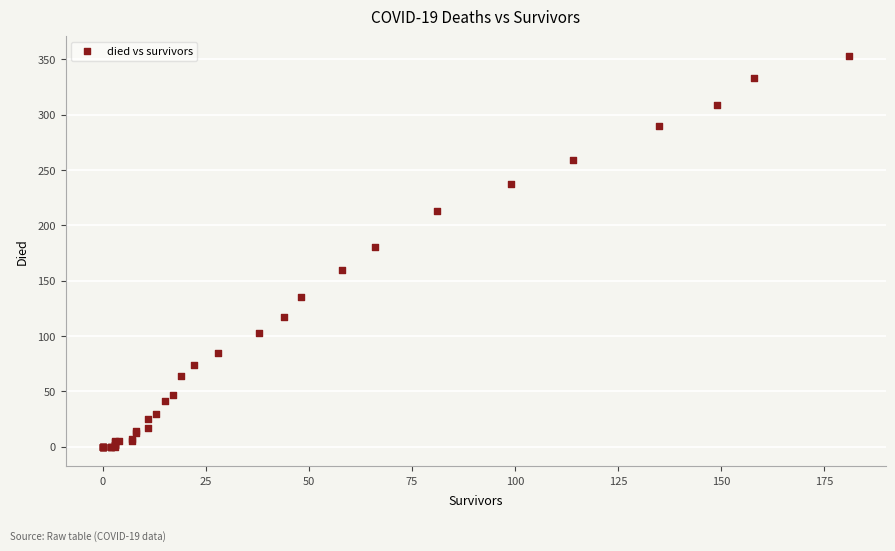

What Y value in the scatter plot is closest to 176?

180